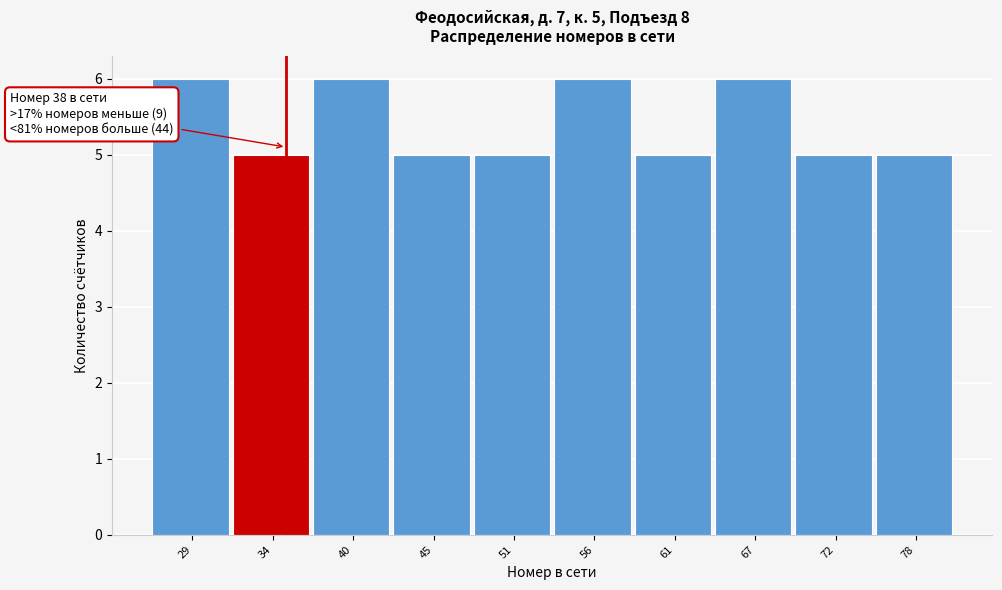

Reading right to left, list all the values displayed in this chart.

5	5	6	5	6	5	5	6	5	6